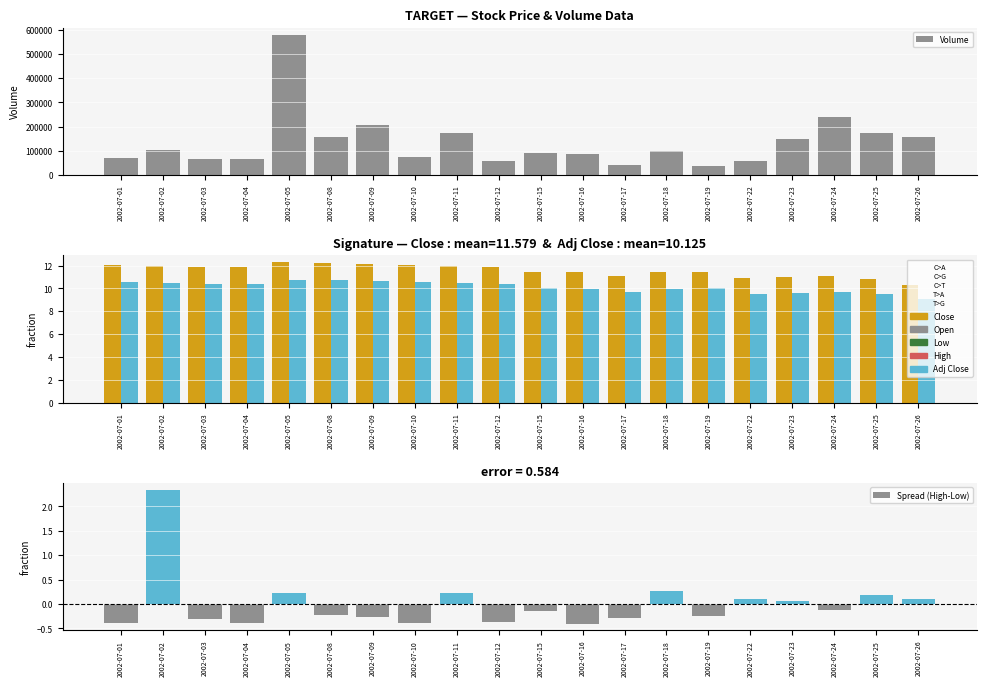

Is it true that Spread (High-Low) equals -0.4 at 2002-07-12?

True